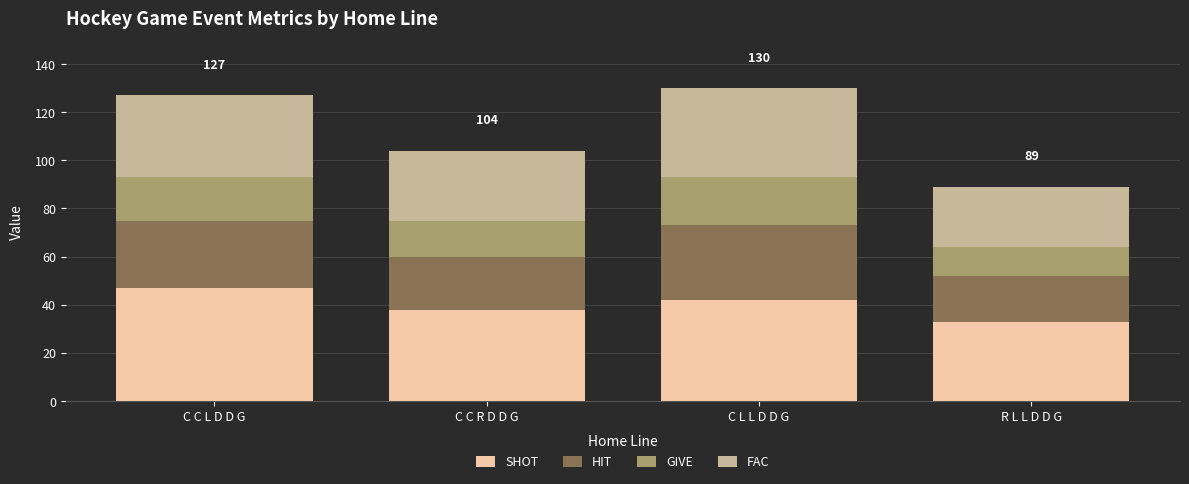

Does the chart contain stacked bars?

Yes